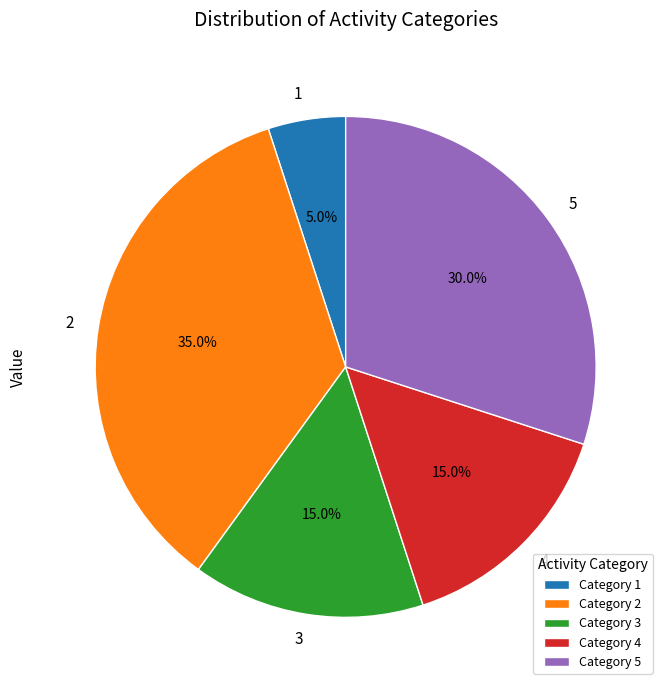

Which slice is the smallest?

Category 1